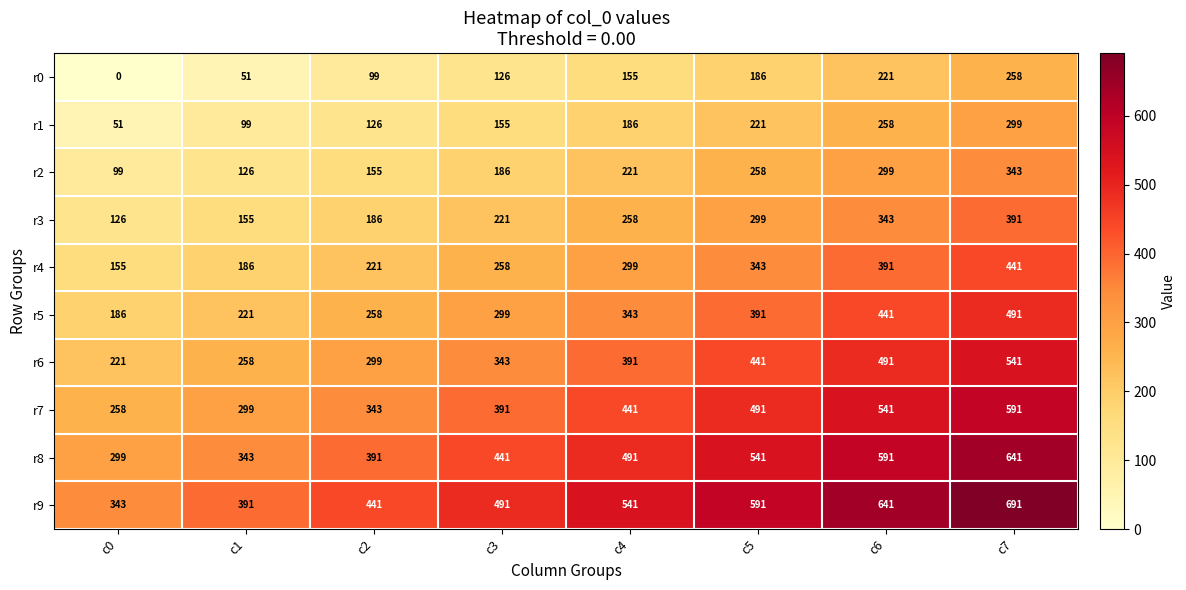

Which series has the largest range (max minus min)?

r9